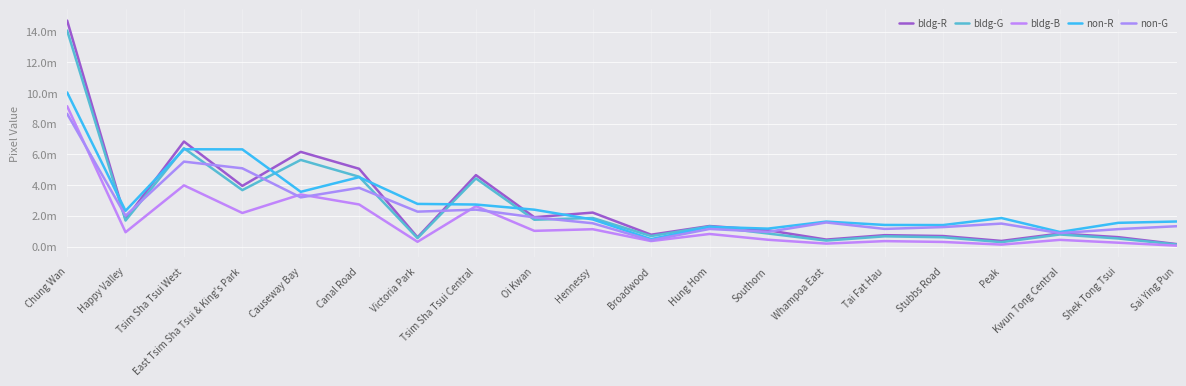

Is this an area chart (filled region under the line)?

No